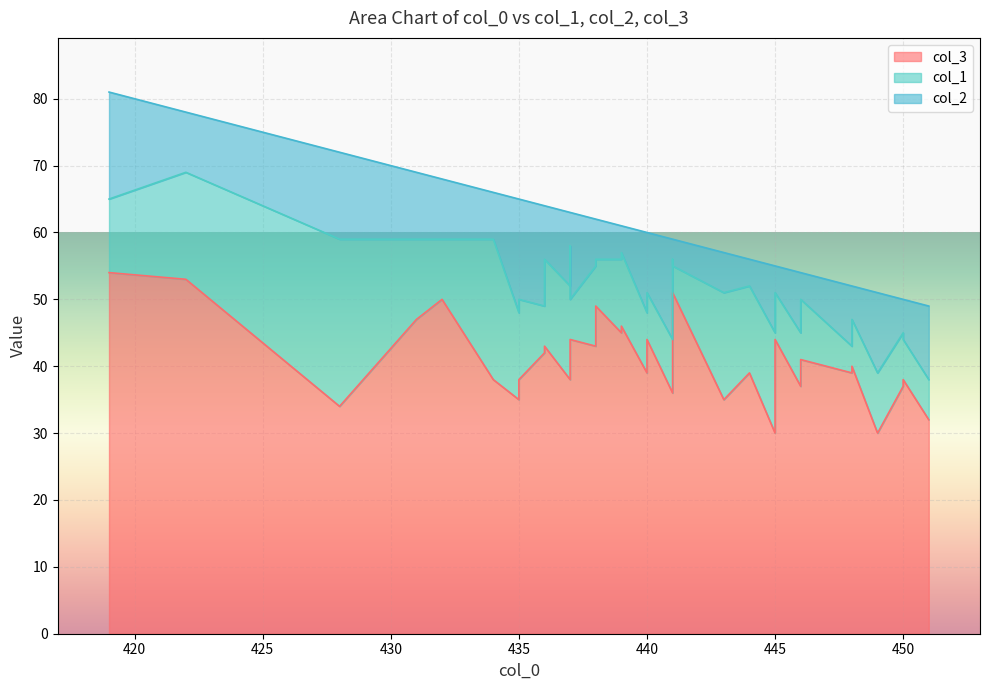

At which label does col_1 reach its peak?

428